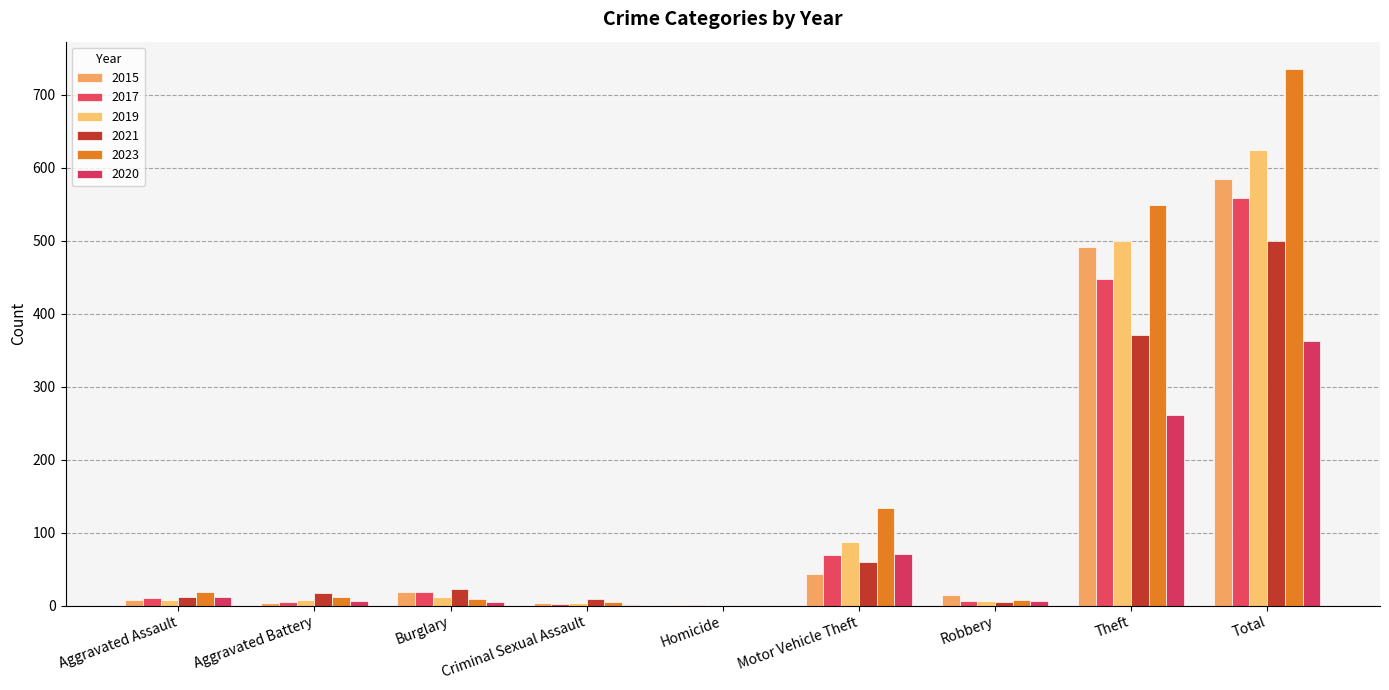

What is the sum of all 2023 values?

1469